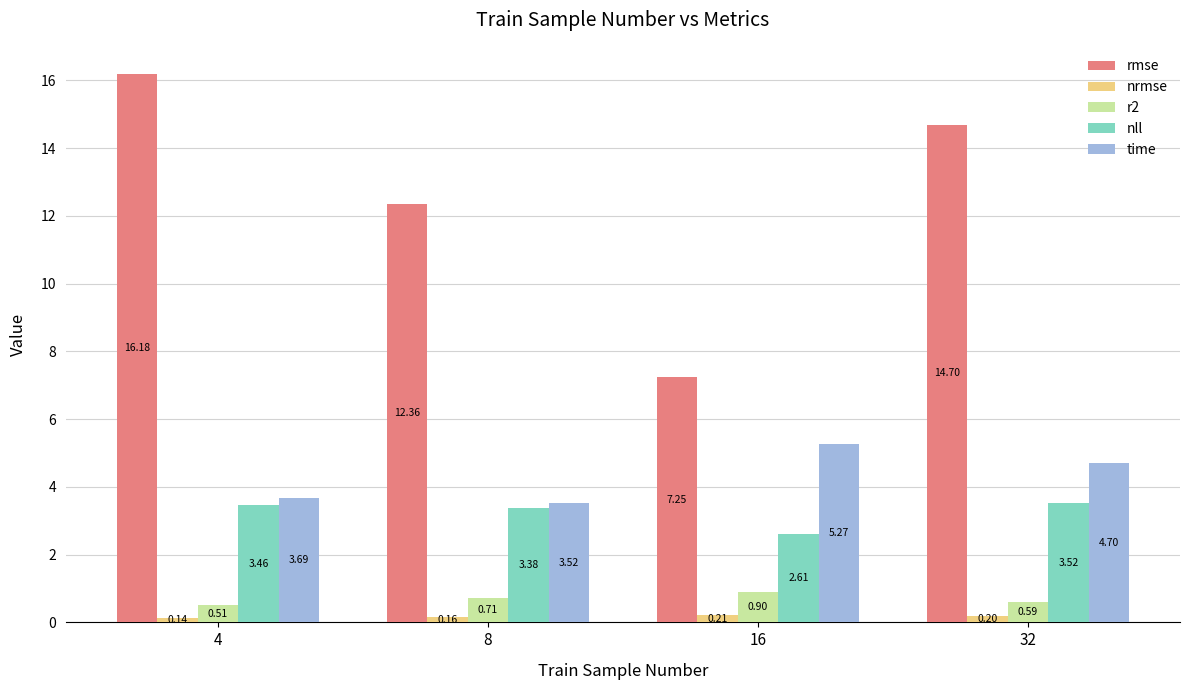

Are the bars horizontal?

No